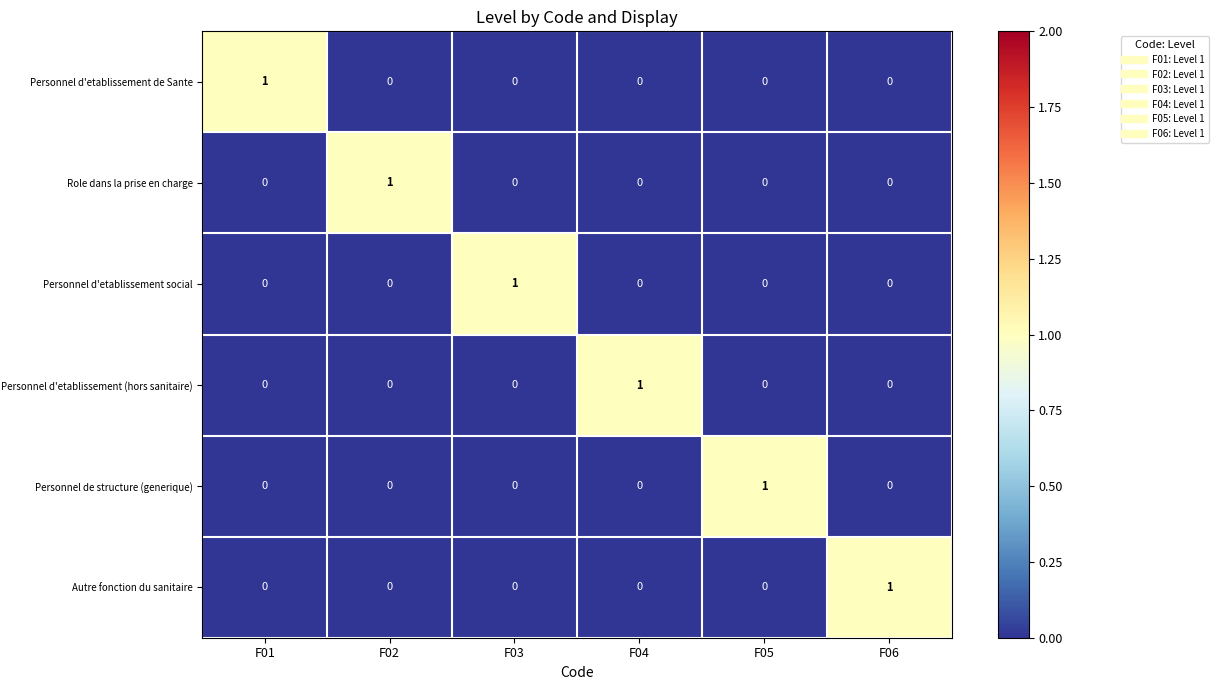

How many Role dans la prise en charge values are between 0 and 1?

6